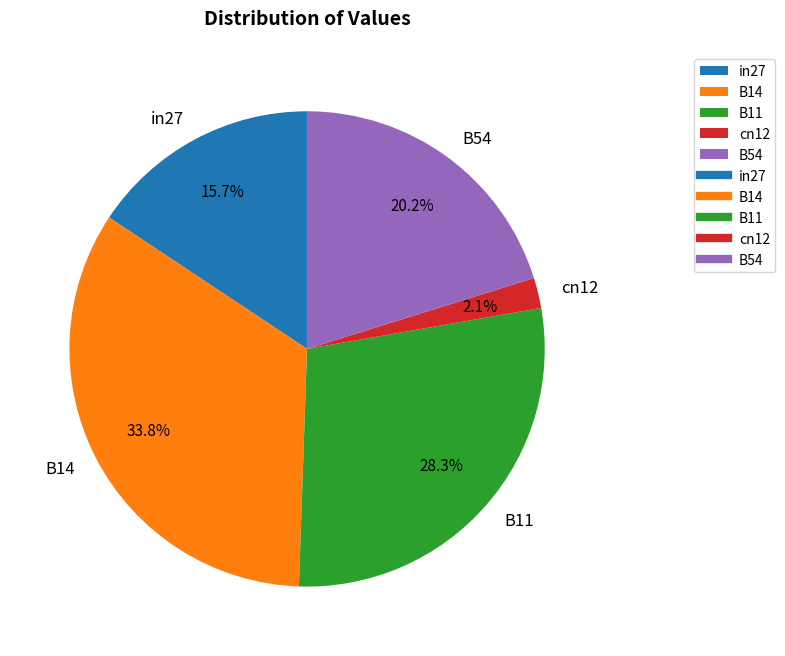

To the nearest percent, what is the difference between the B11 and cn12 slice percentages?

26%